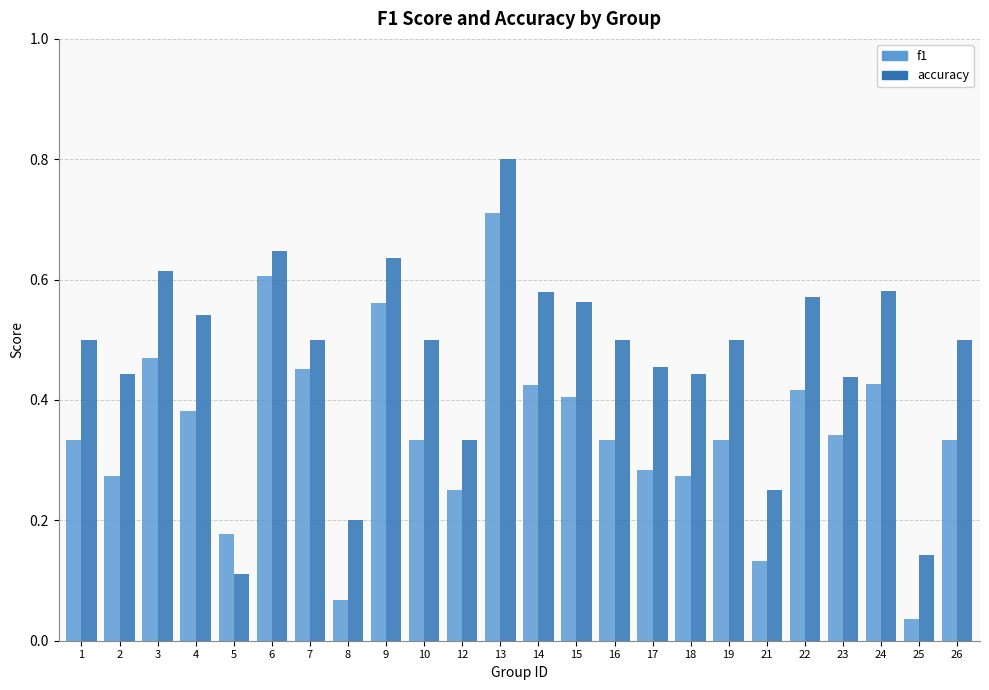

Is the value of f1 at 19 greater than the value of accuracy at 9?

No